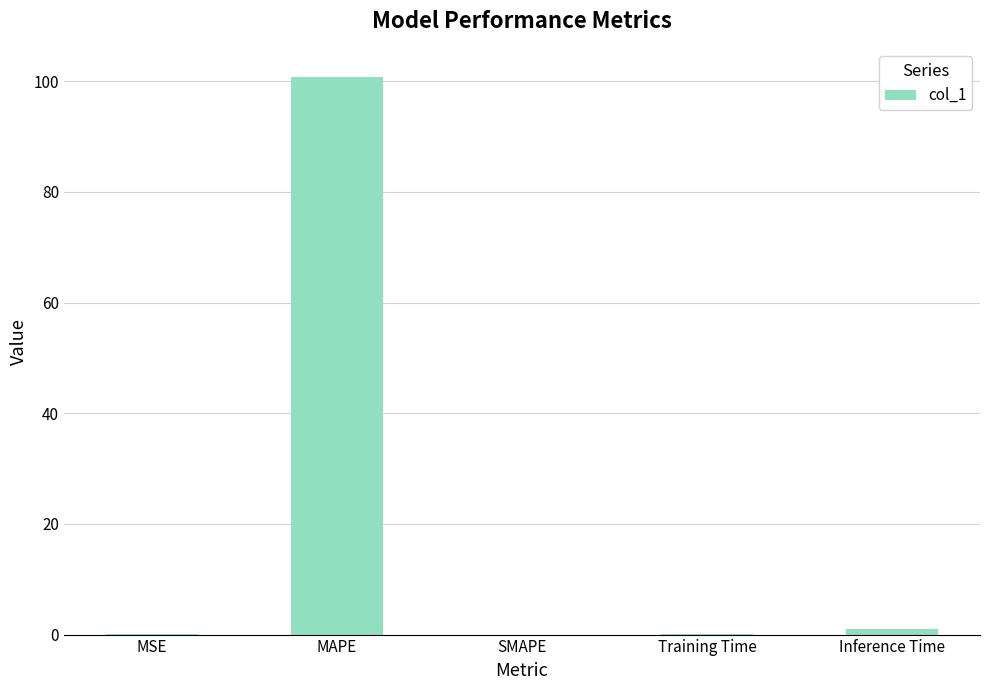

The value at Inference Time is 1.0. True or false?

True